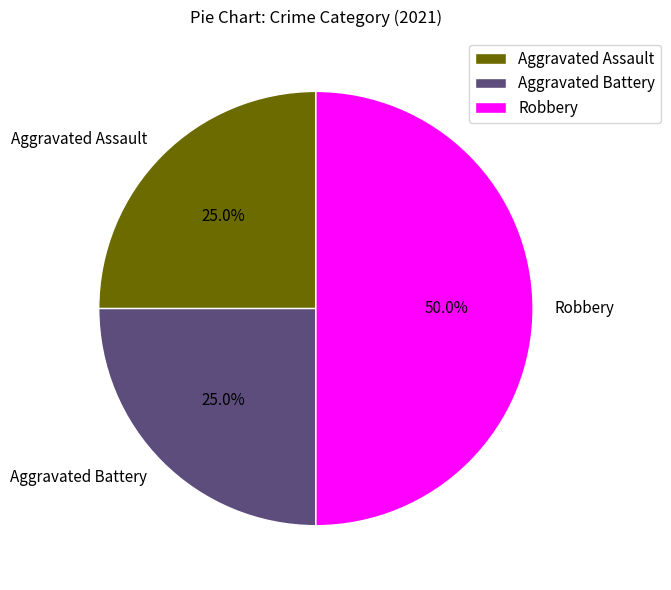

Does Aggravated Assault account for over 50% of the chart?

No